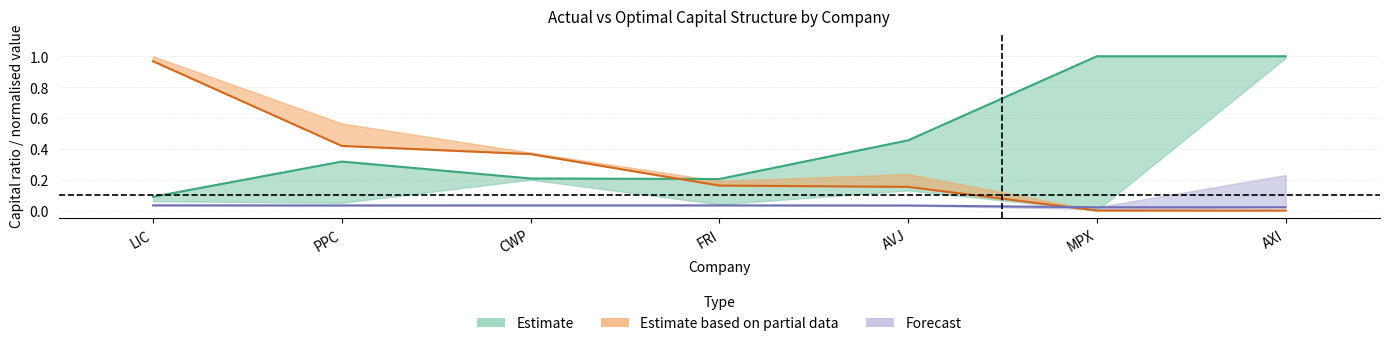

How many interior local peaks does the actual_debt_capital series have?

1